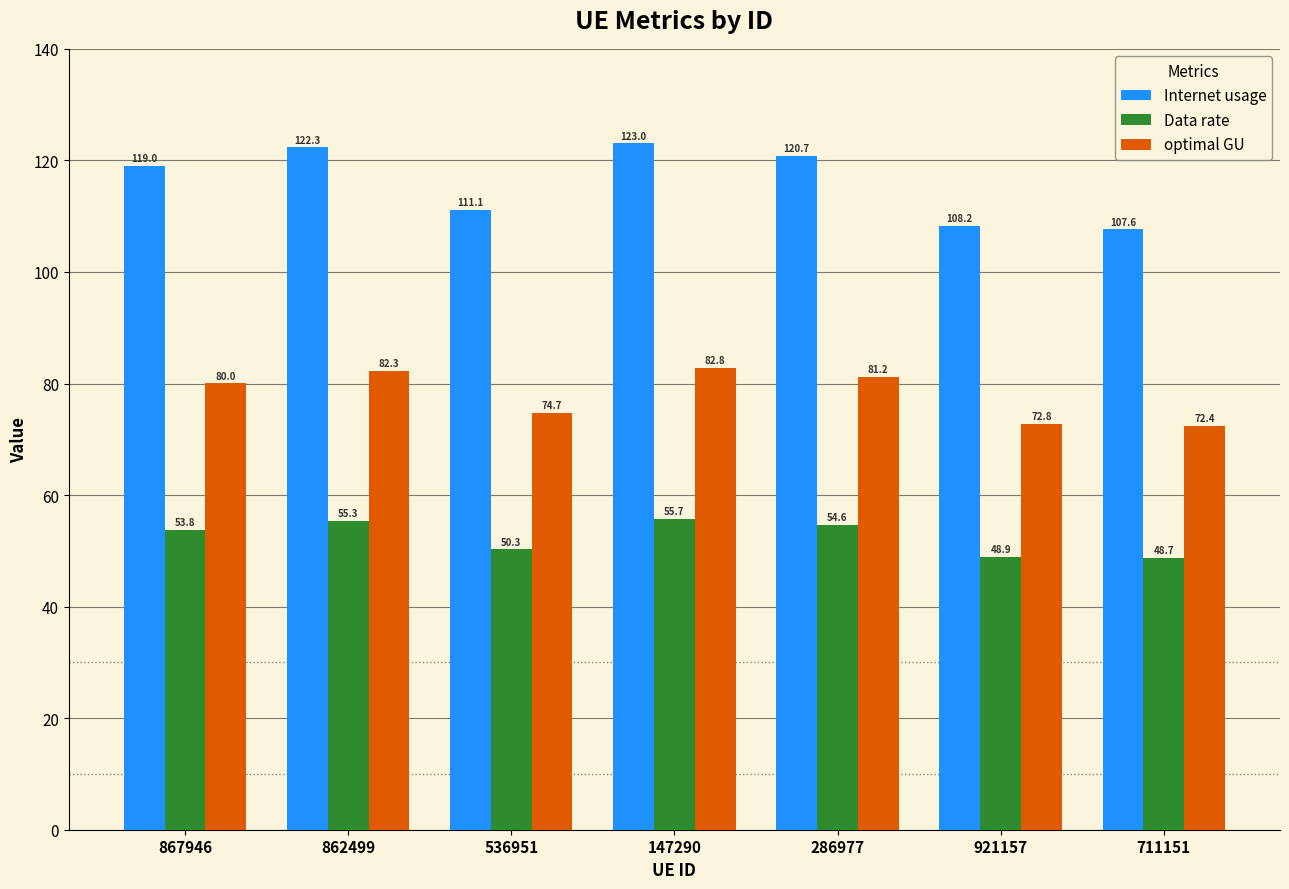

Is the value of Internet usage at 147290 greater than the value of Data rate at 147290?

Yes